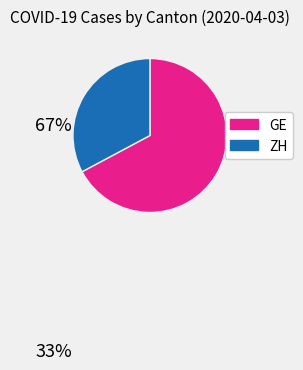

How many segments does this pie chart have?

2